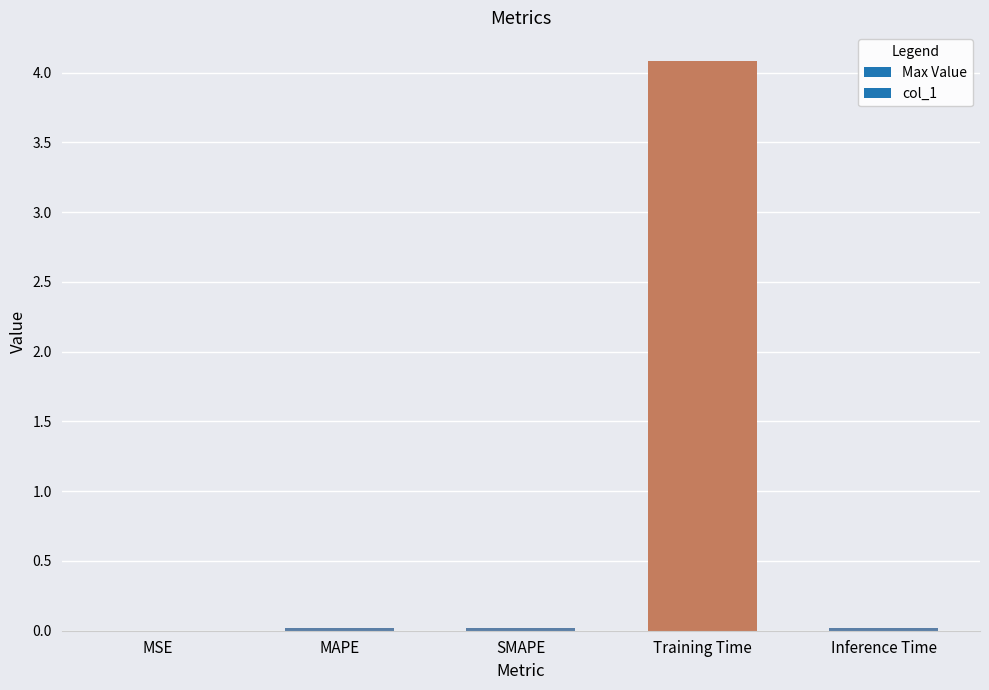

Are the bars grouped side by side (vs. stacked)?

No